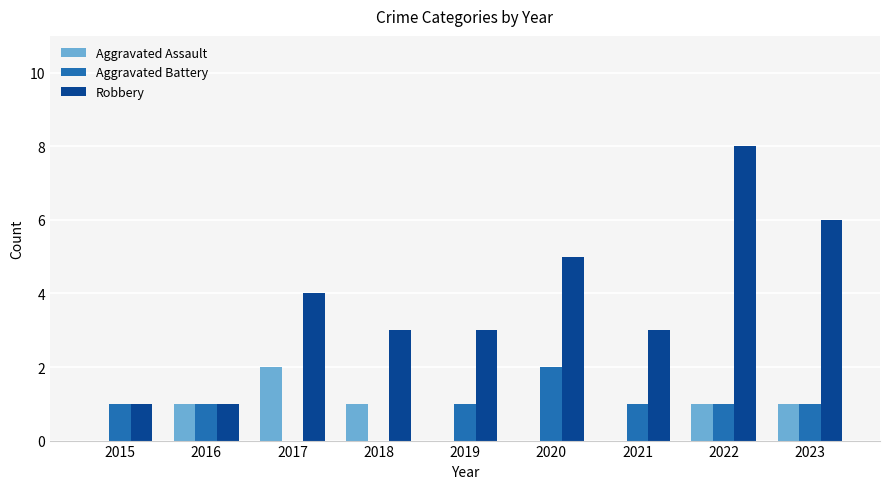

What is the sum of all Aggravated Battery values?

8